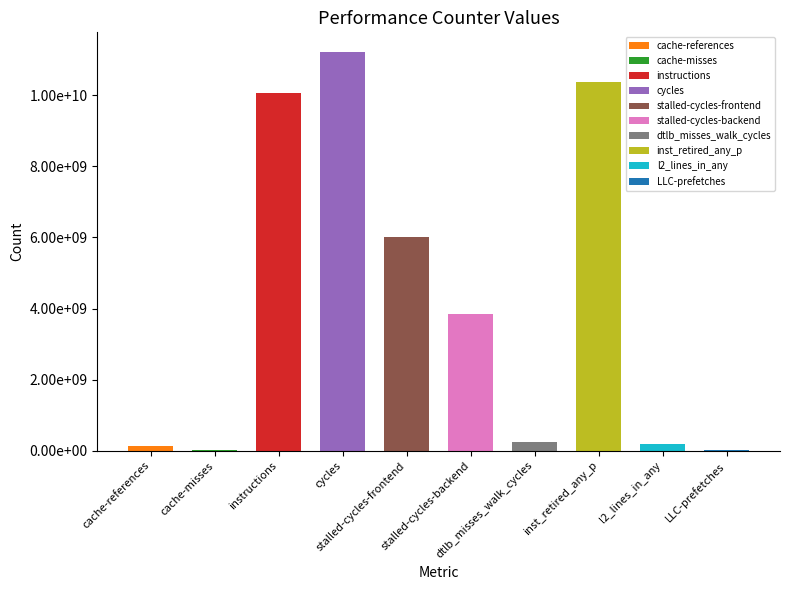

What is the sum of the values at LLC-prefetches and stalled-cycles-backend?

3862535032